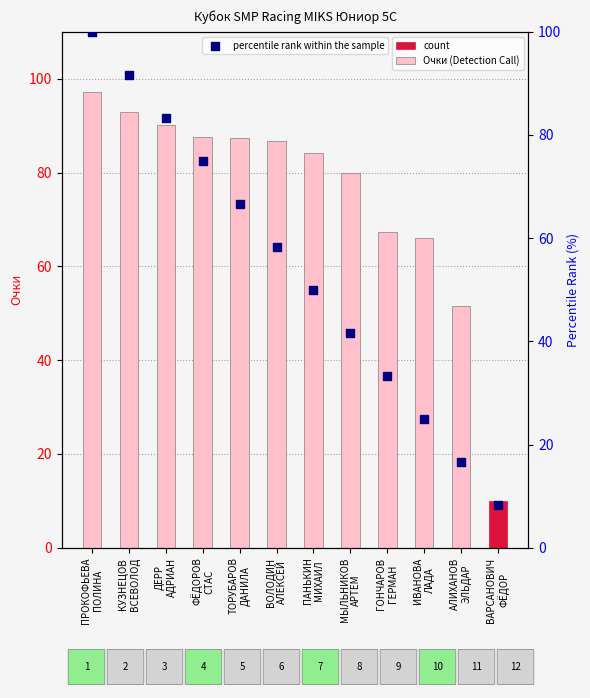

Which series has the widest spread of Y values?

percentile rank within the sample